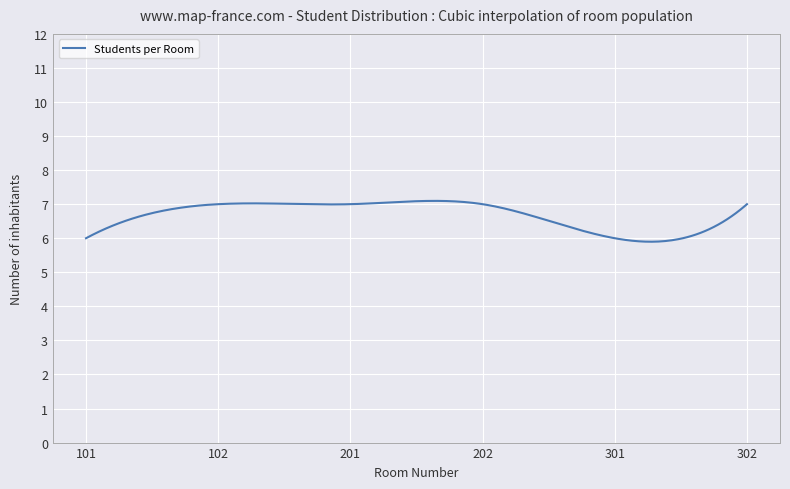

What is the maximum value shown in the chart?

7.1